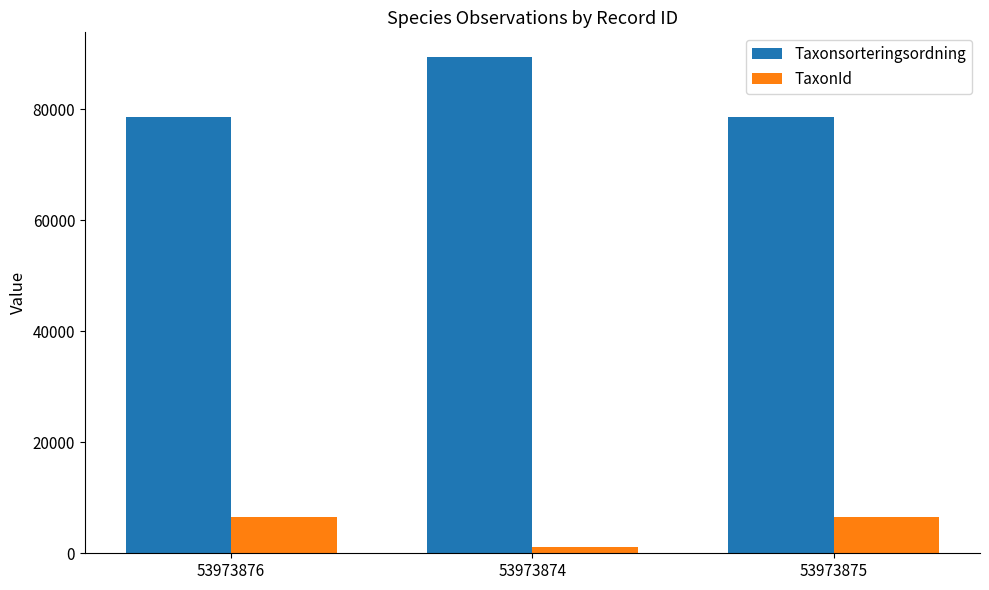

What position from the right is 53973876?

3